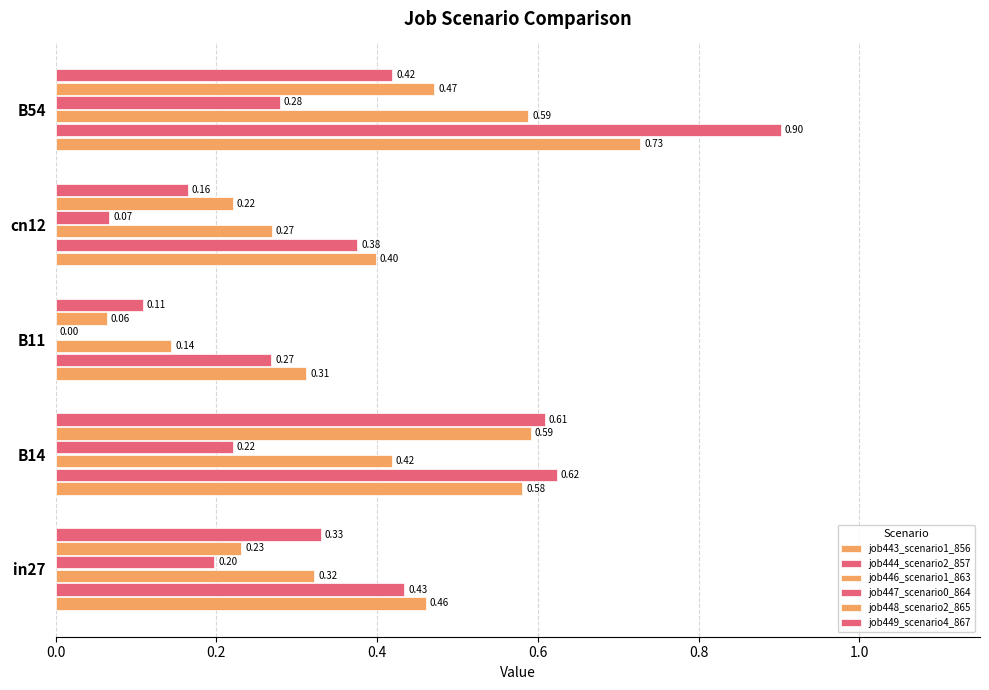

Count the number of data series in this chart.

6